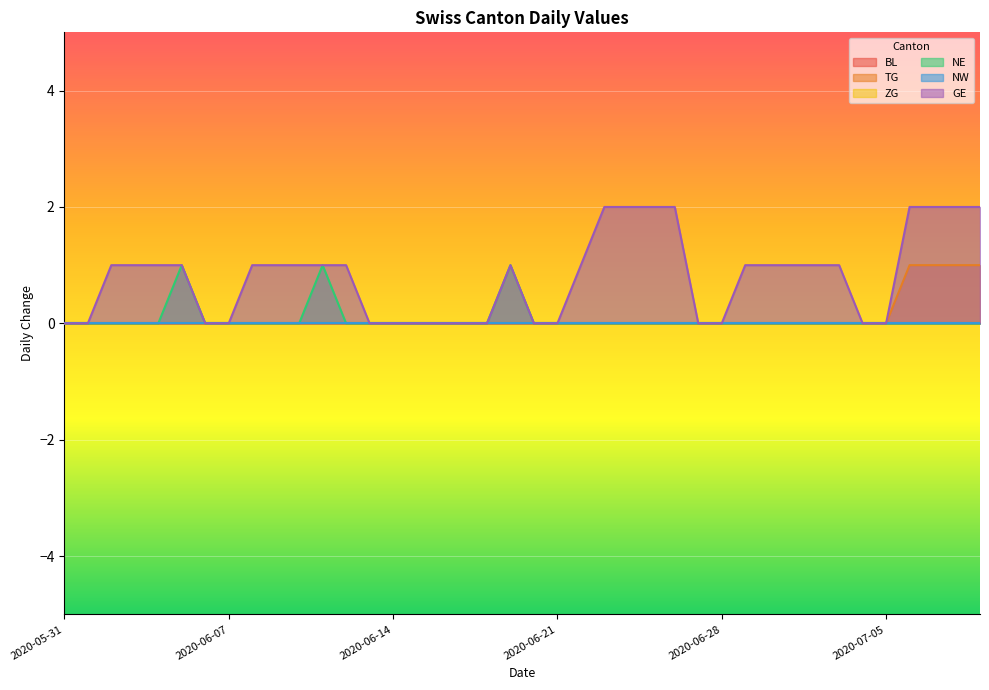

Does the chart display data point markers on the line(s)?

No